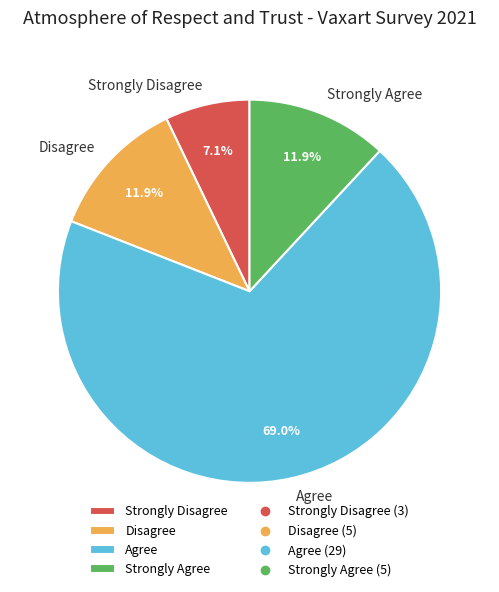

Does Agree represent more than half of the total?

Yes